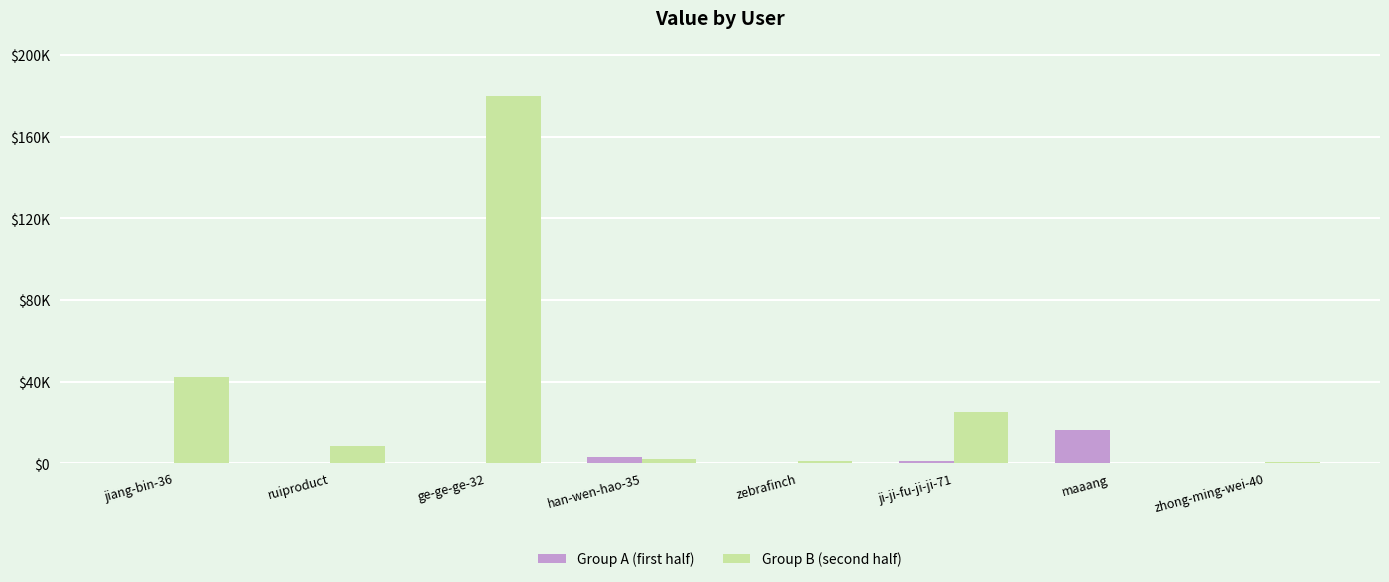

At which label does Group B (second half) first exceed 8461?

jiang-bin-36